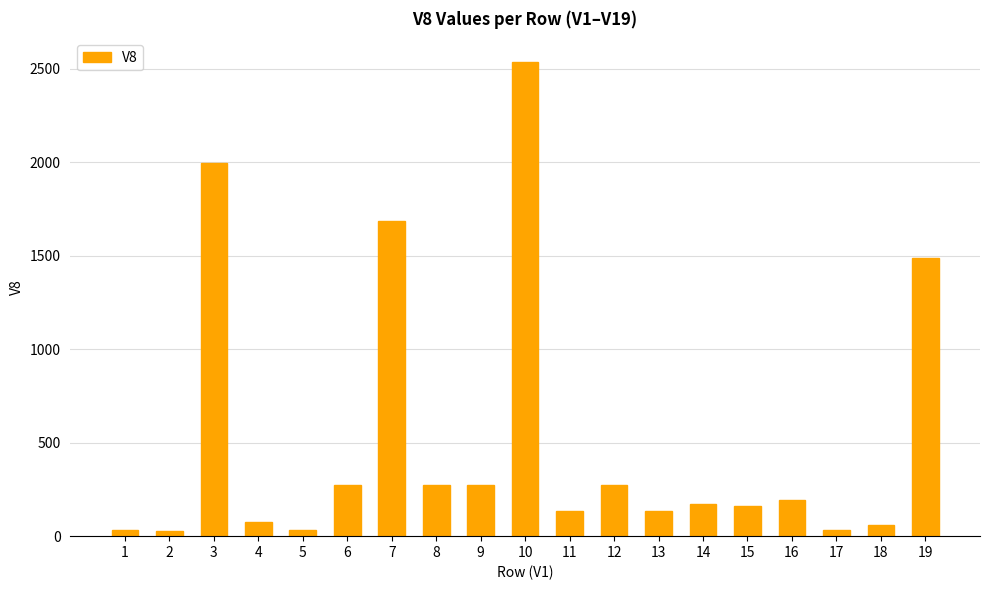

What is the difference between the maximum and second lowest values?

2502